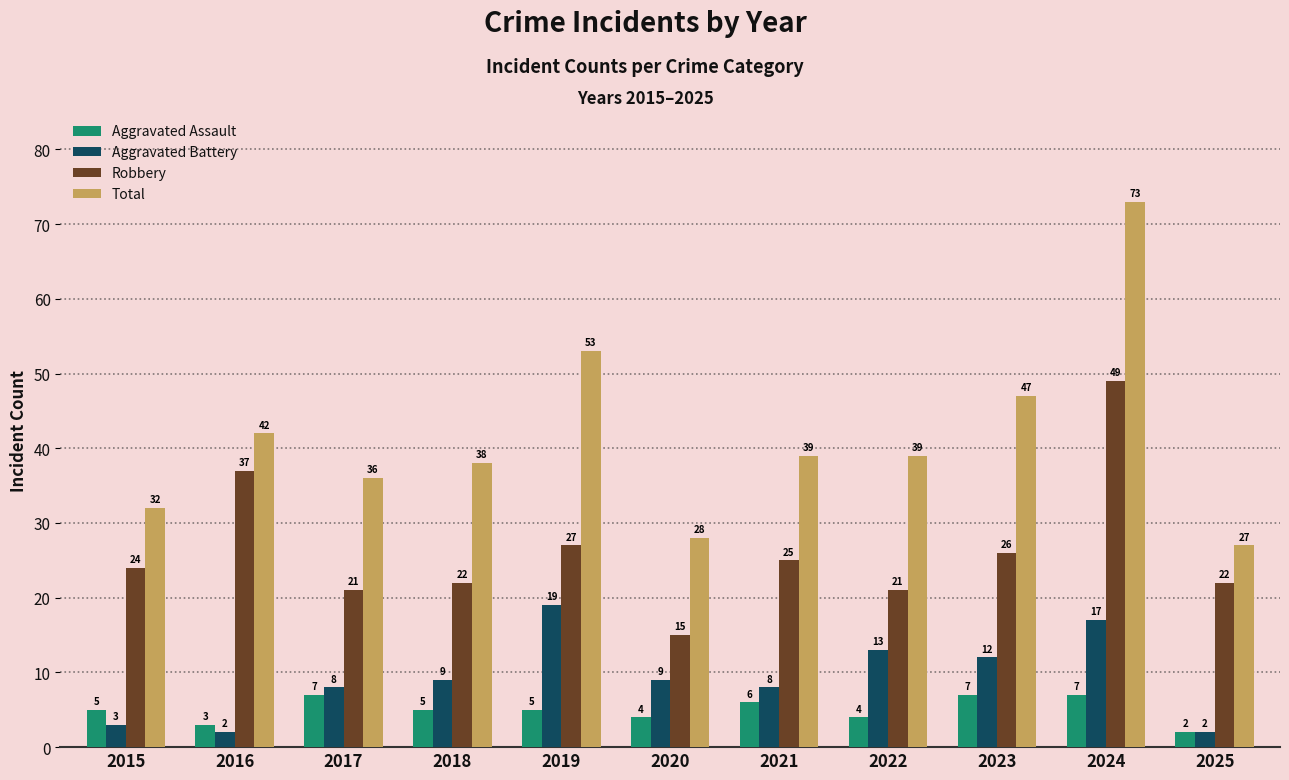

At how many categories does at least one series exceed 41?

4